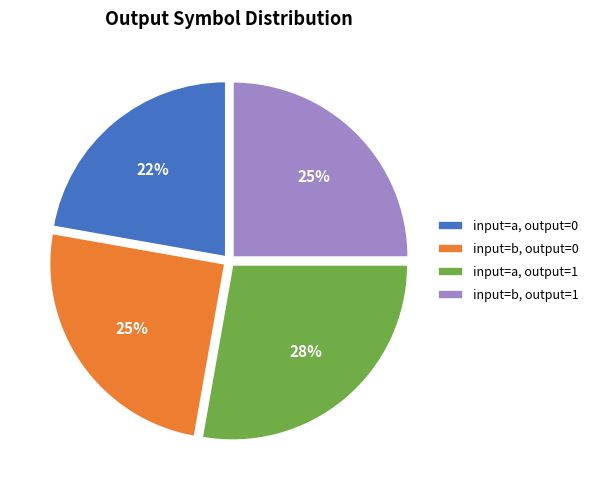

Do input=a, output=1 and input=b, output=1 together represent more than half of the pie?

Yes